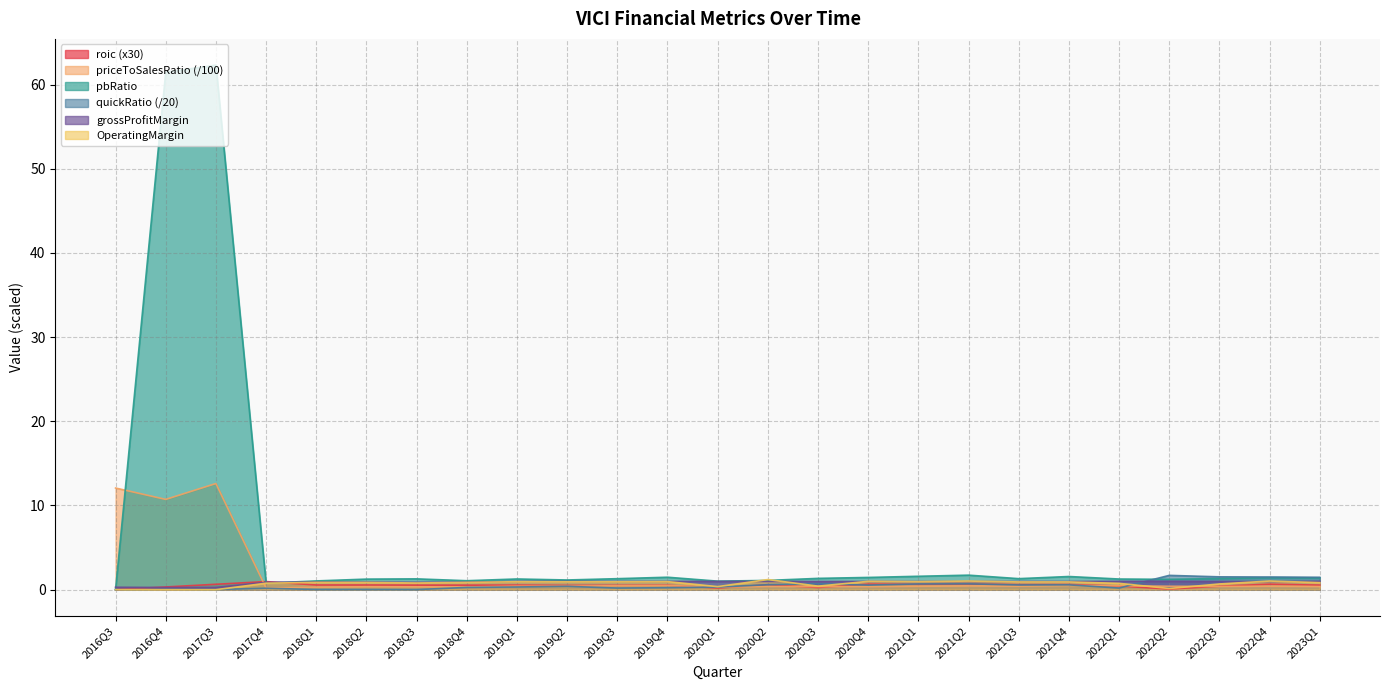

What is the sum of the OperatingMargin values at 2023Q1 and 2016Q3?

0.8